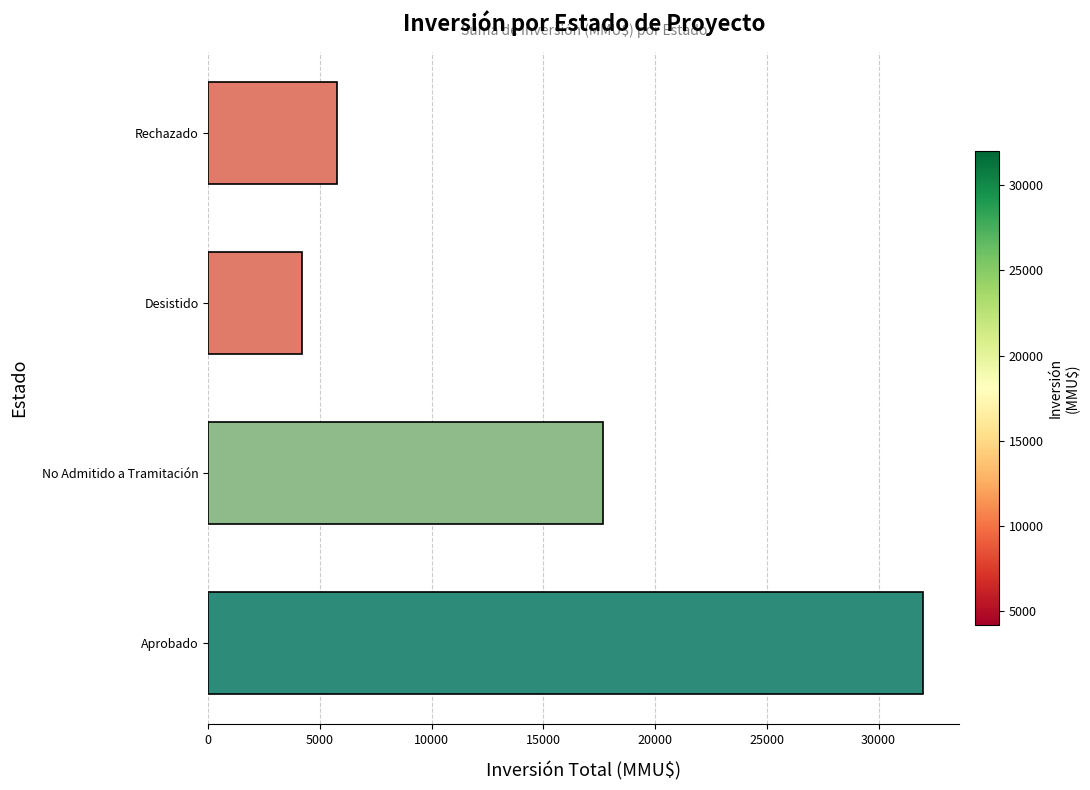

What is the average value?

14904